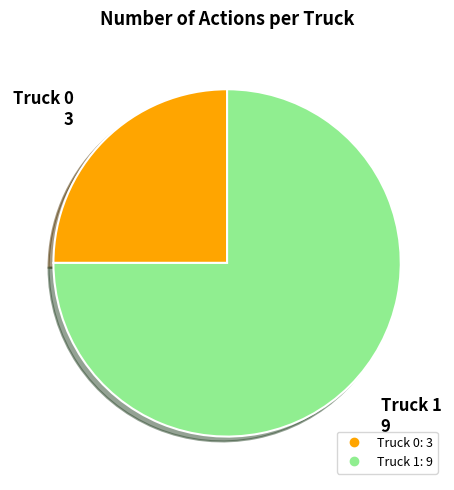

Rank the categories by value from highest to lowest.

Truck 1, Truck 0